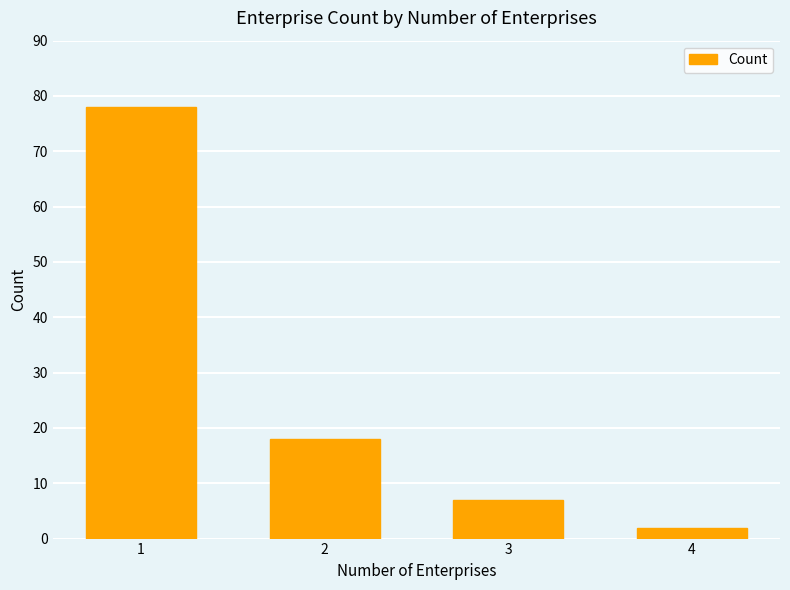

Is it true that the value at 3 is 7?

True